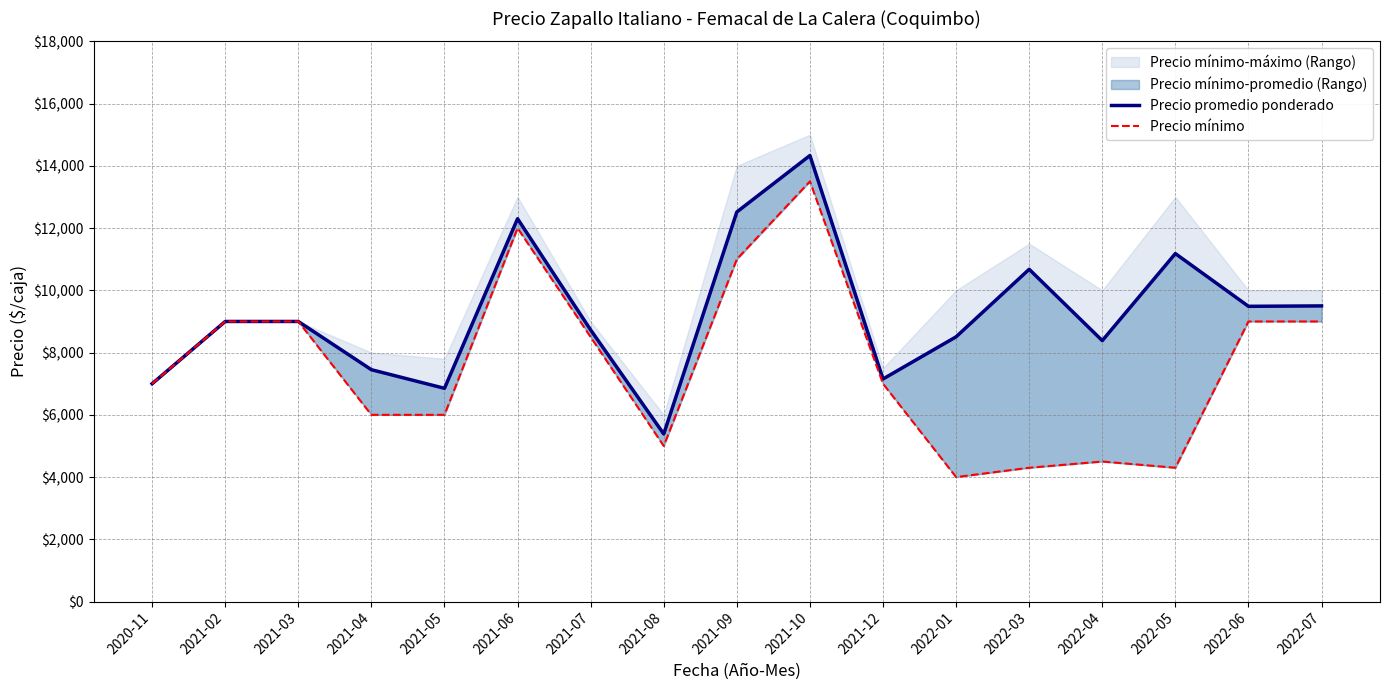

What is the label of the 6th point from the left?

2021-06